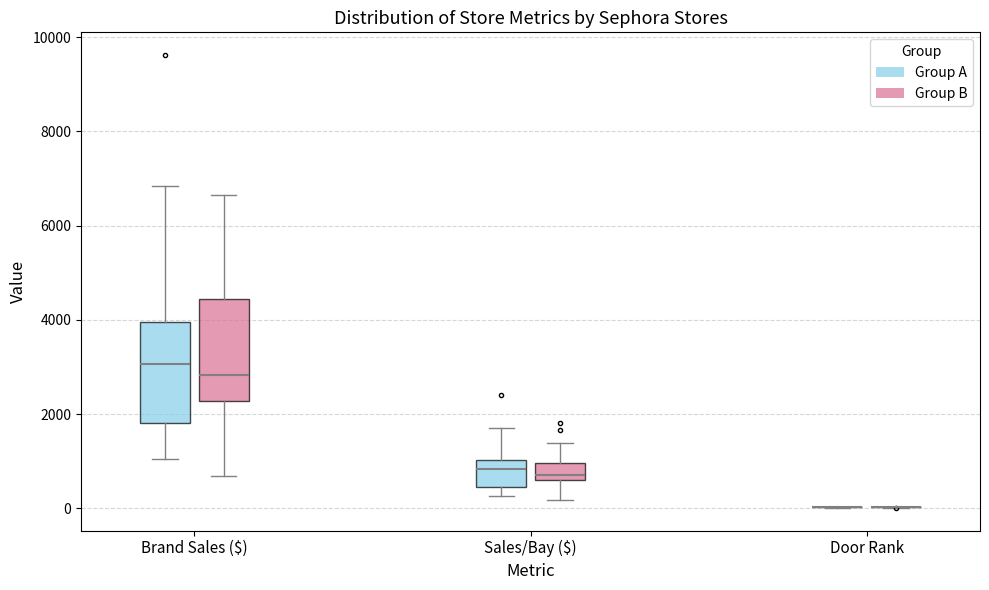

Reading left to right, transcribe this box plot: for each box, give where its median line is, the range the box spans, and where its two whiskers end, as read against the y-axis. The values are not printed on the chart, so give them approximately, as read against the axis.

Brand Sales ($) (Group A): median 3000, box 1800 to 4000, whiskers 1000 to 6800
Brand Sales ($) (Group B): median 2800, box 2200 to 4400, whiskers 600 to 6600
Sales/Bay ($) (Group A): median 800, box 400 to 1000, whiskers 200 to 1800
Sales/Bay ($) (Group B): median 600 (just above the box's lower edge), box 600 to 1000, whiskers 200 to 1400
Door Rank (Group A): box collapsed to a line at 0, whiskers 0 to 0
Door Rank (Group B): box collapsed to a line at 0, whiskers 0 to 0